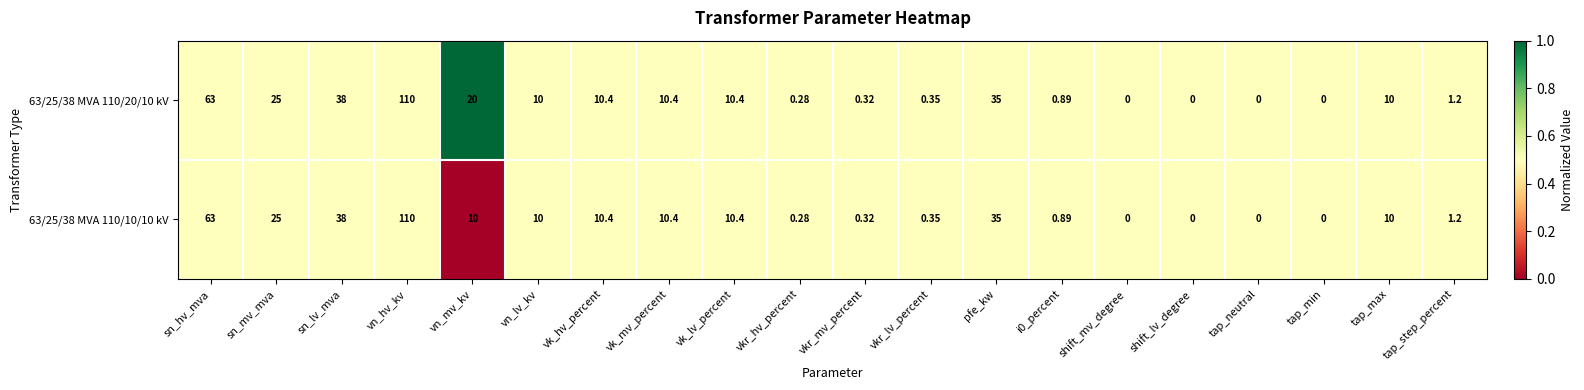

Where is 63/25/38 MVA 110/10/10 kV nearest to the value 55?

sn_hv_mva